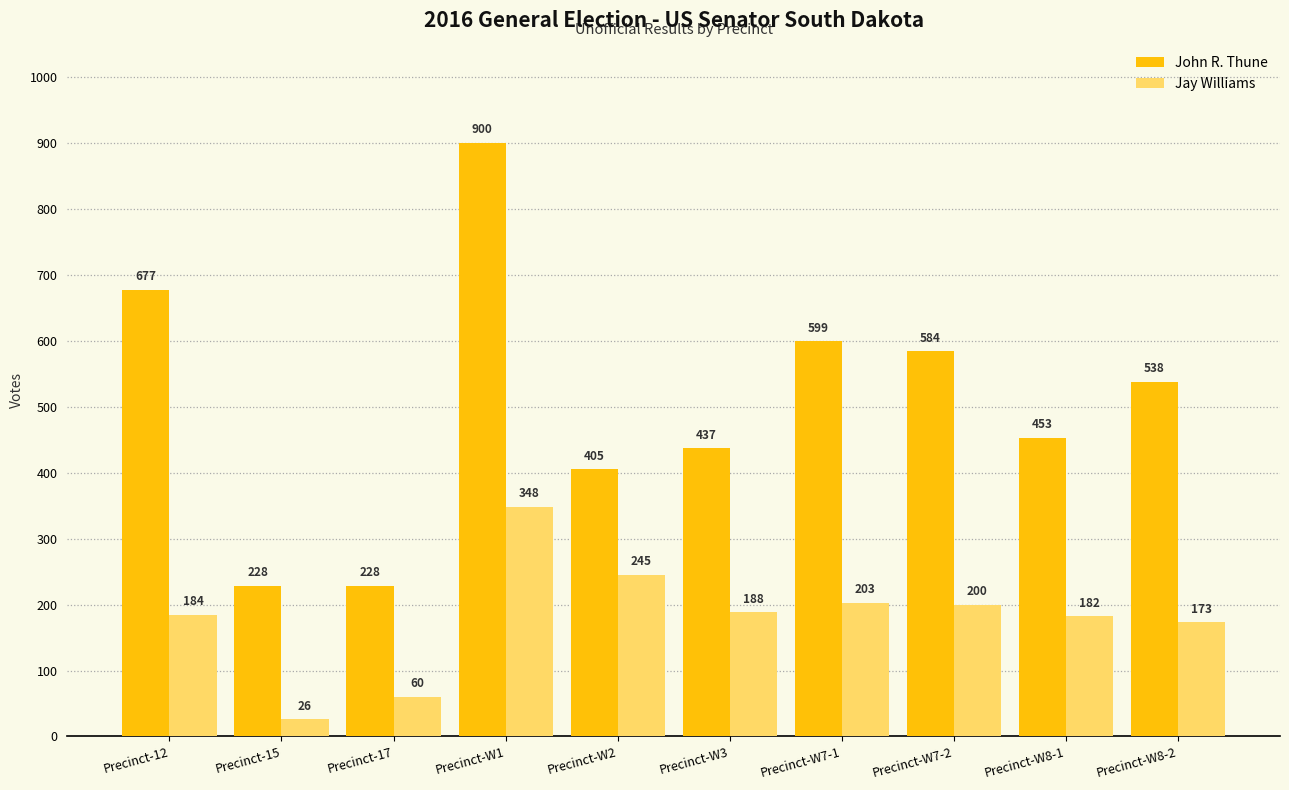

List the series in order of their peak value, lowest first.

Jay Williams, John R. Thune